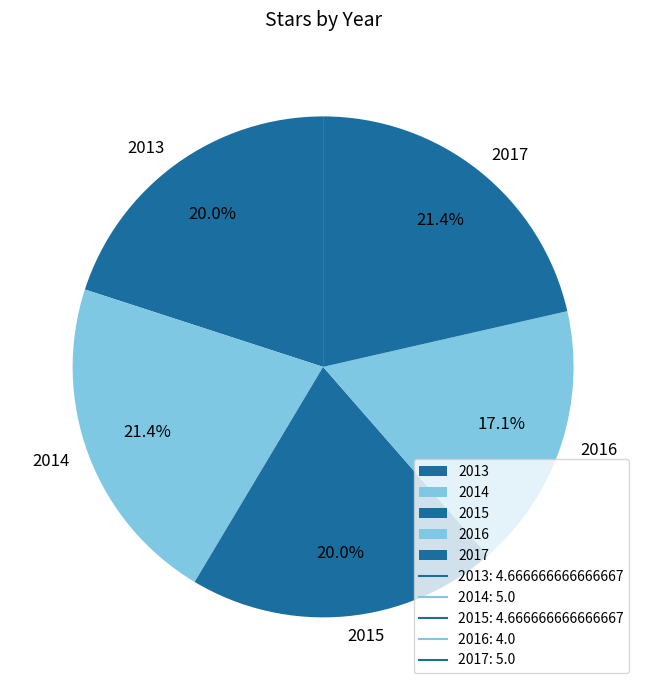

Which slice is the smallest?

2016